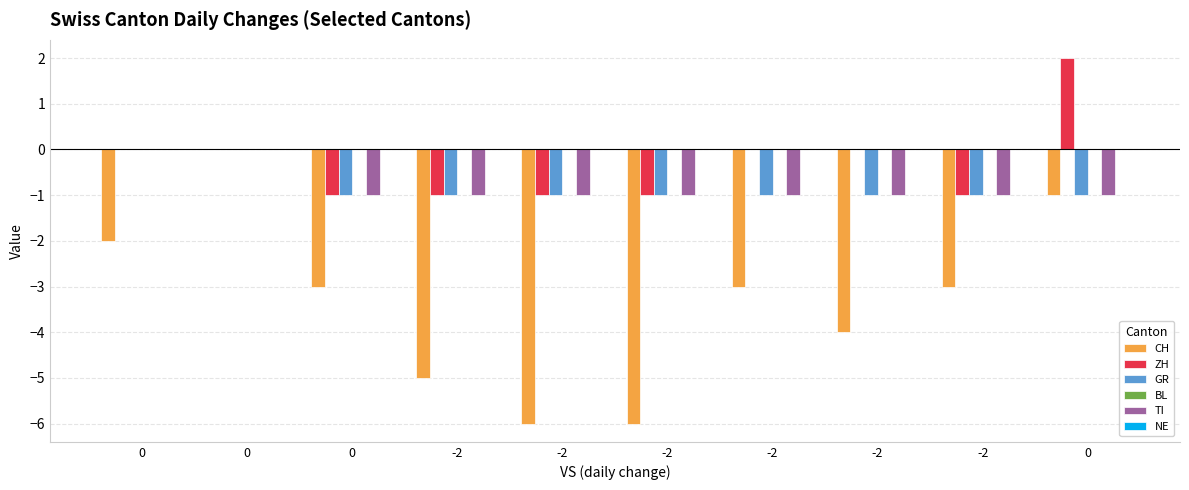

List the series in order of their peak value, lowest first.

CH, GR, BL, TI, NE, ZH